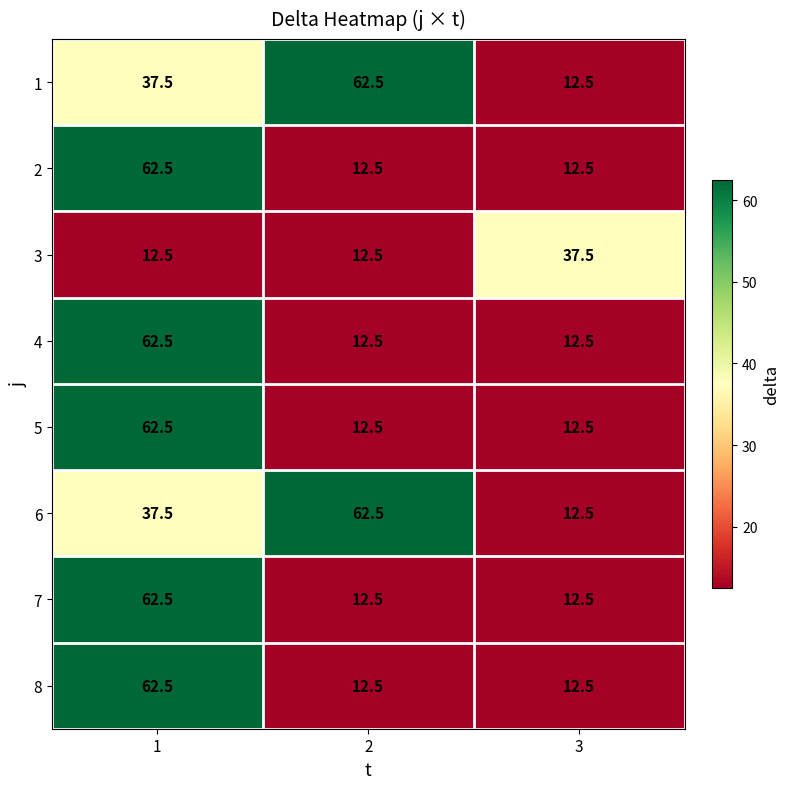

What is the highest value of the 7 series?

62.5